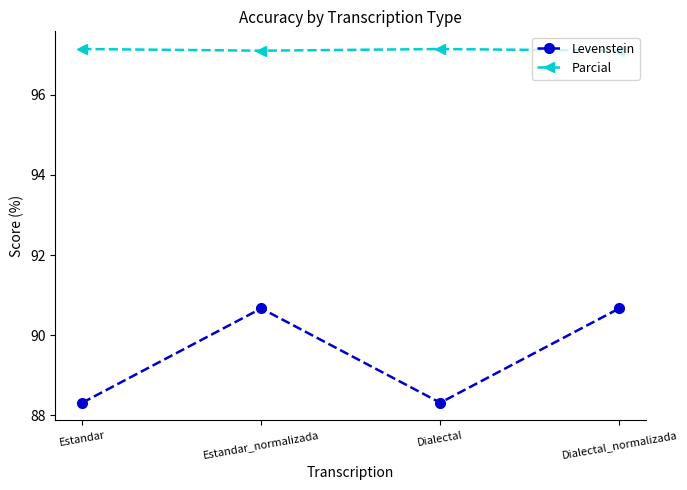

Where is the first local maximum for Levenstein?

Estandar_normalizada